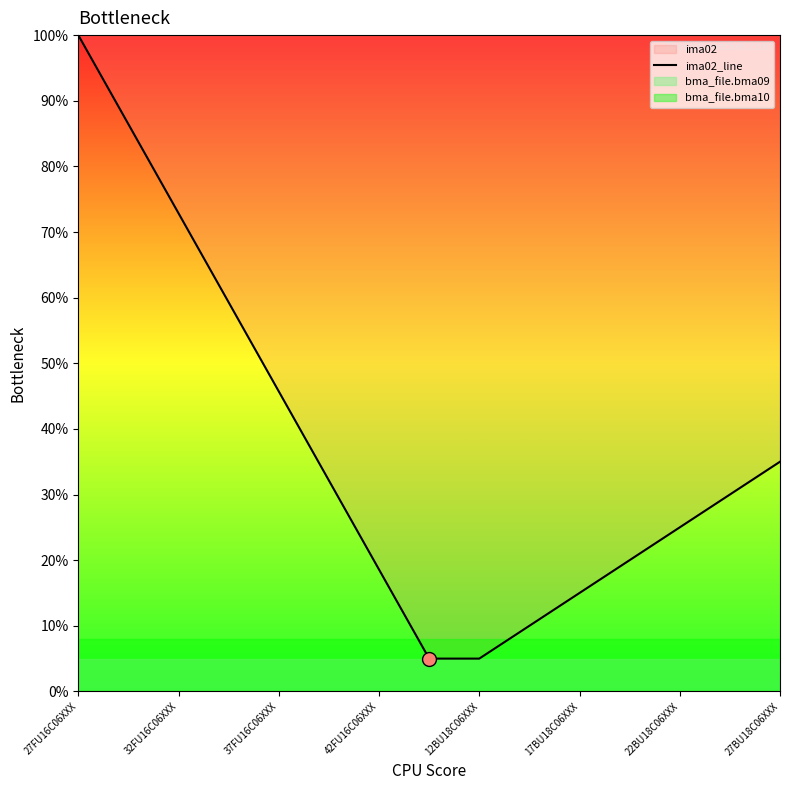

At which label is ima02_line closest to 52?

37FU16C06XXX